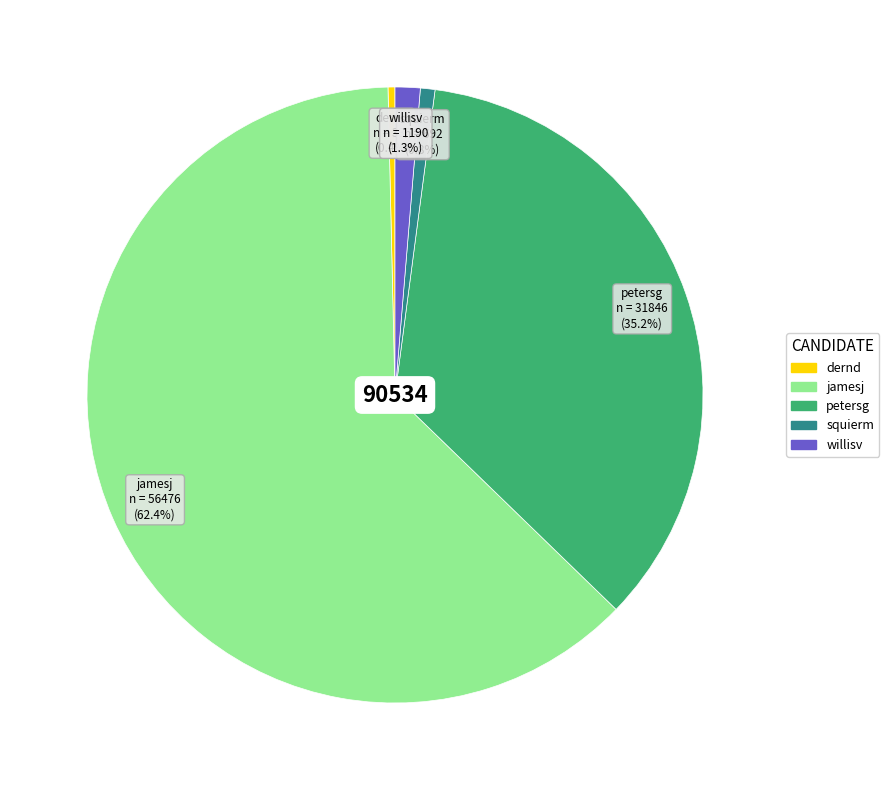

True or false: squierm accounts for 1% of the total.

True